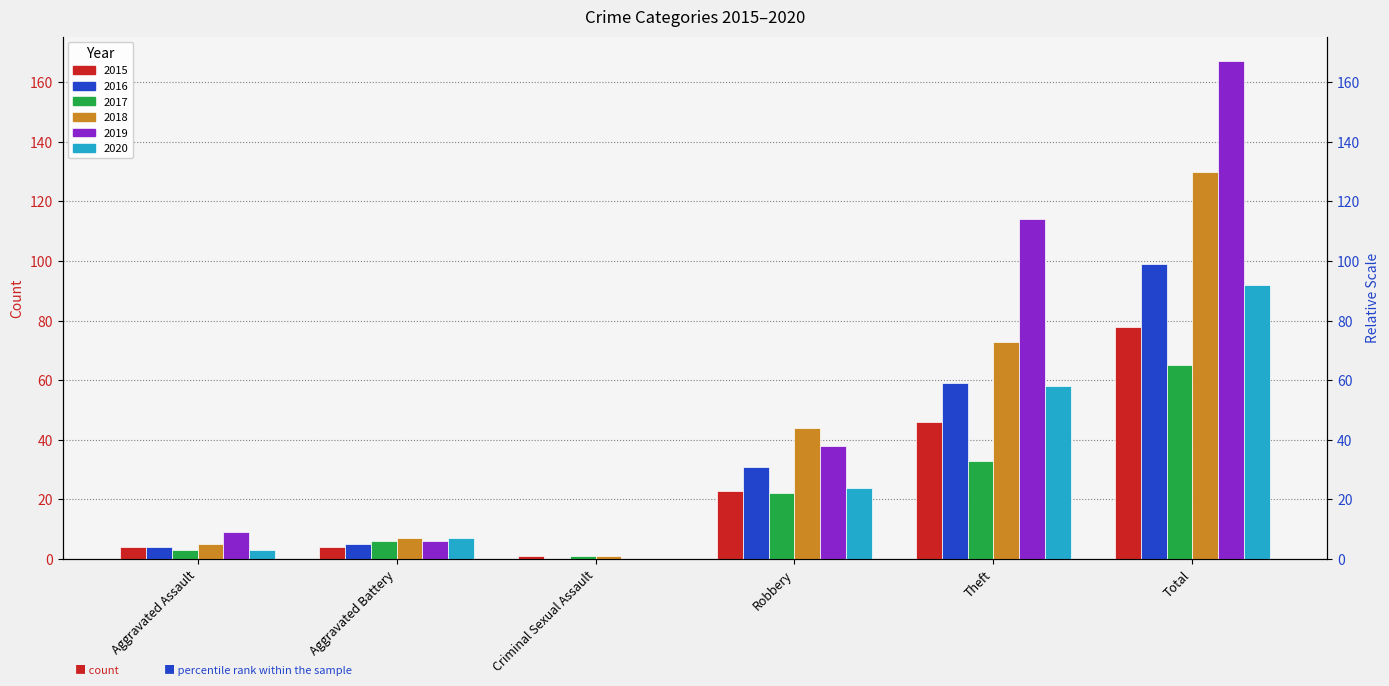

How many data points in 2019 are less than 38?

3